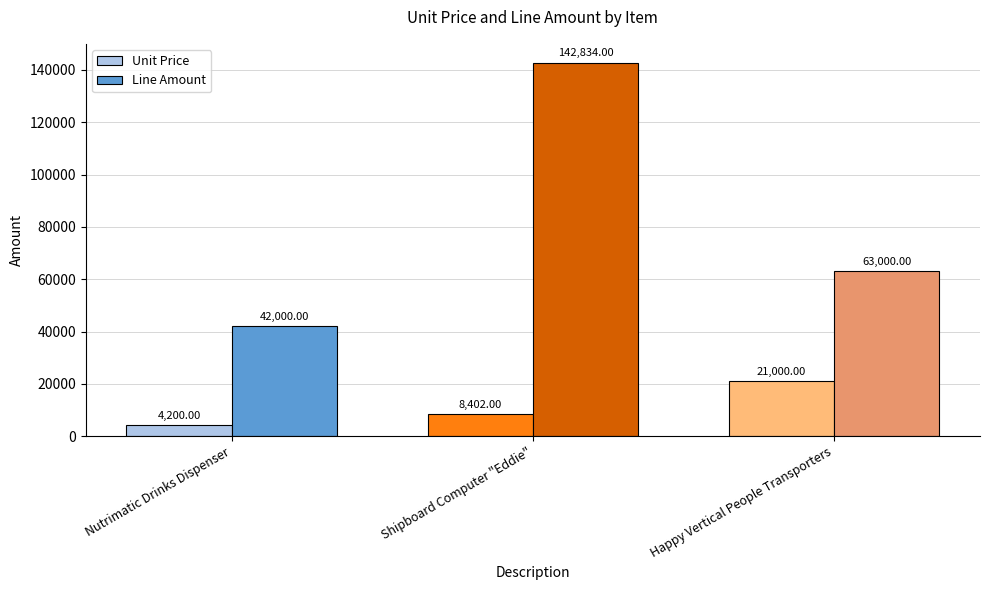

How many distinct data groups are displayed?

2